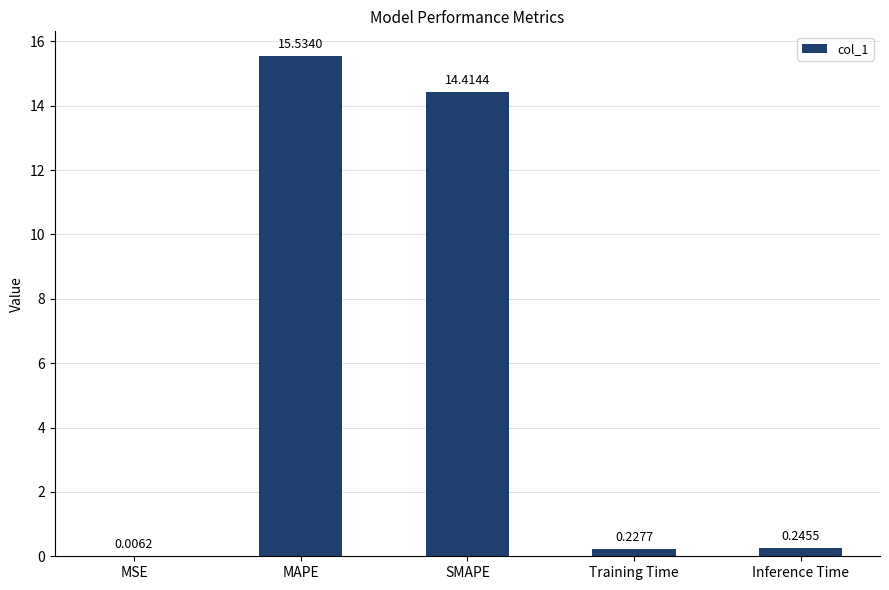

What is the sum of all values?

30.4